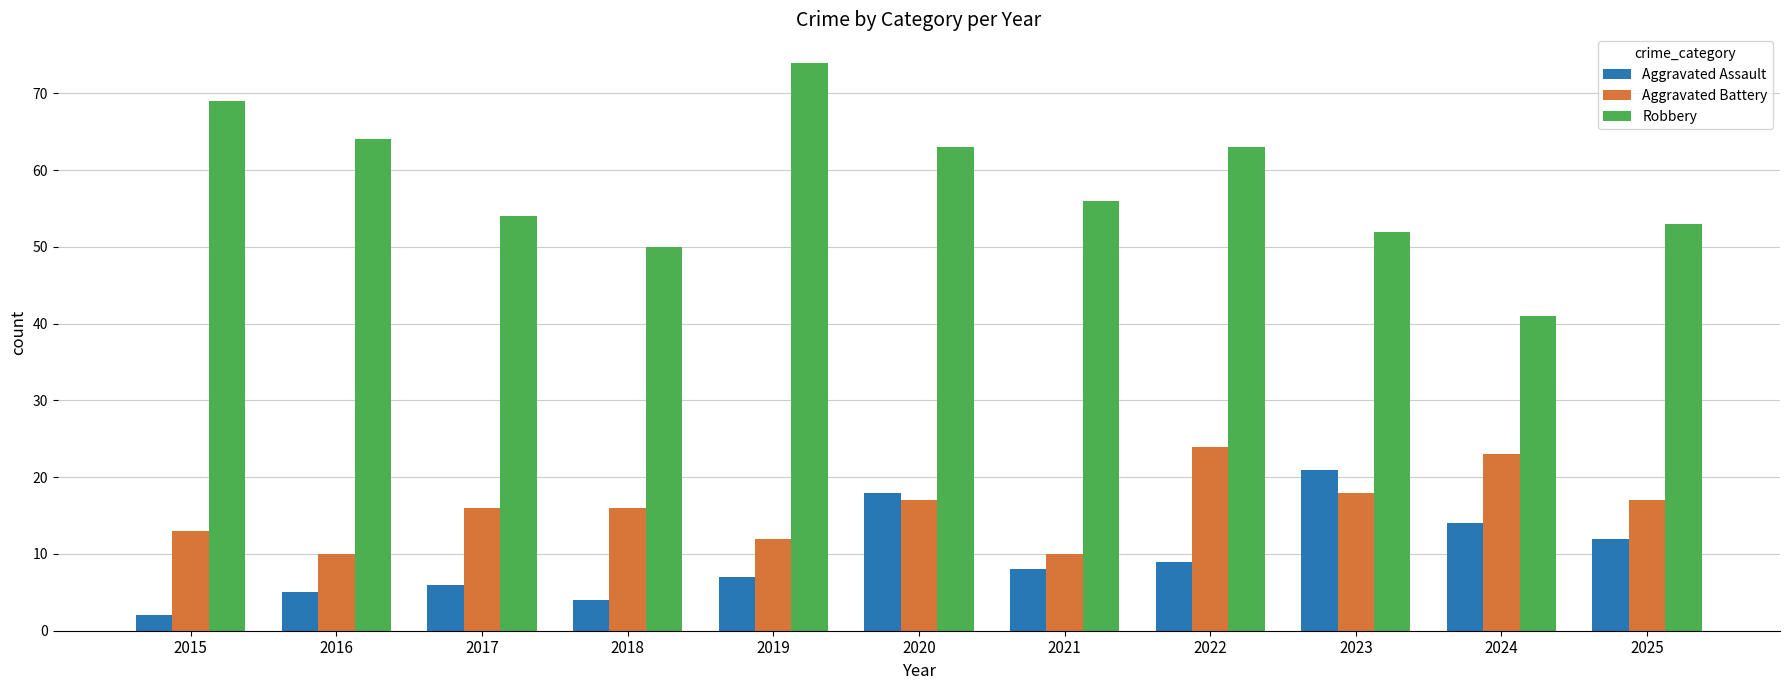

How many data points in Robbery are less than 56?

5